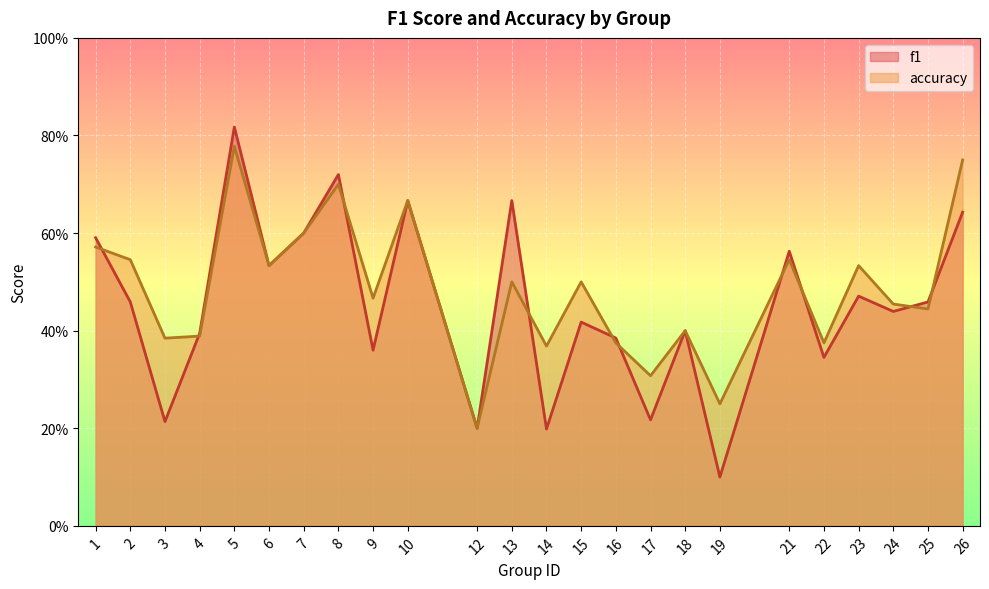

Between 9 and 10, which series saw the biggest shift?

f1